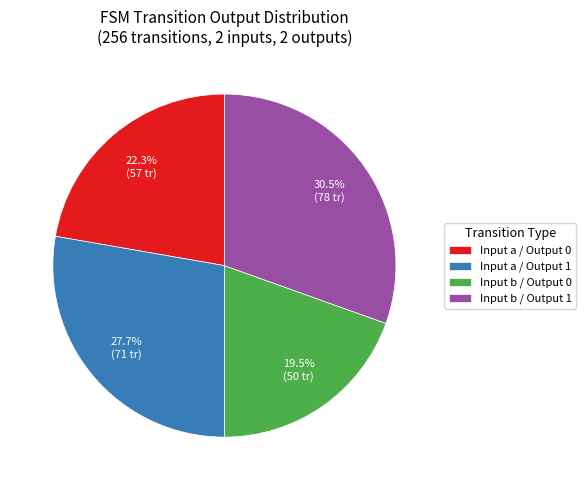

Is there a majority slice in this chart?

No